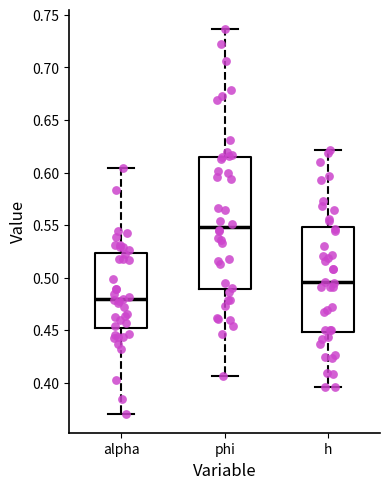

Reading left to right, read every box against the y-axis: the position of its median line, the range the box covers, and the ends of its whiskers. The values are not printed on the chart, so give them approximately, as read against the axis.

alpha: median 0.480, box 0.450 to 0.525, whiskers 0.370 to 0.605
phi: median 0.550, box 0.490 to 0.615, whiskers 0.405 to 0.735
h: median 0.495, box 0.450 to 0.550, whiskers 0.395 to 0.620